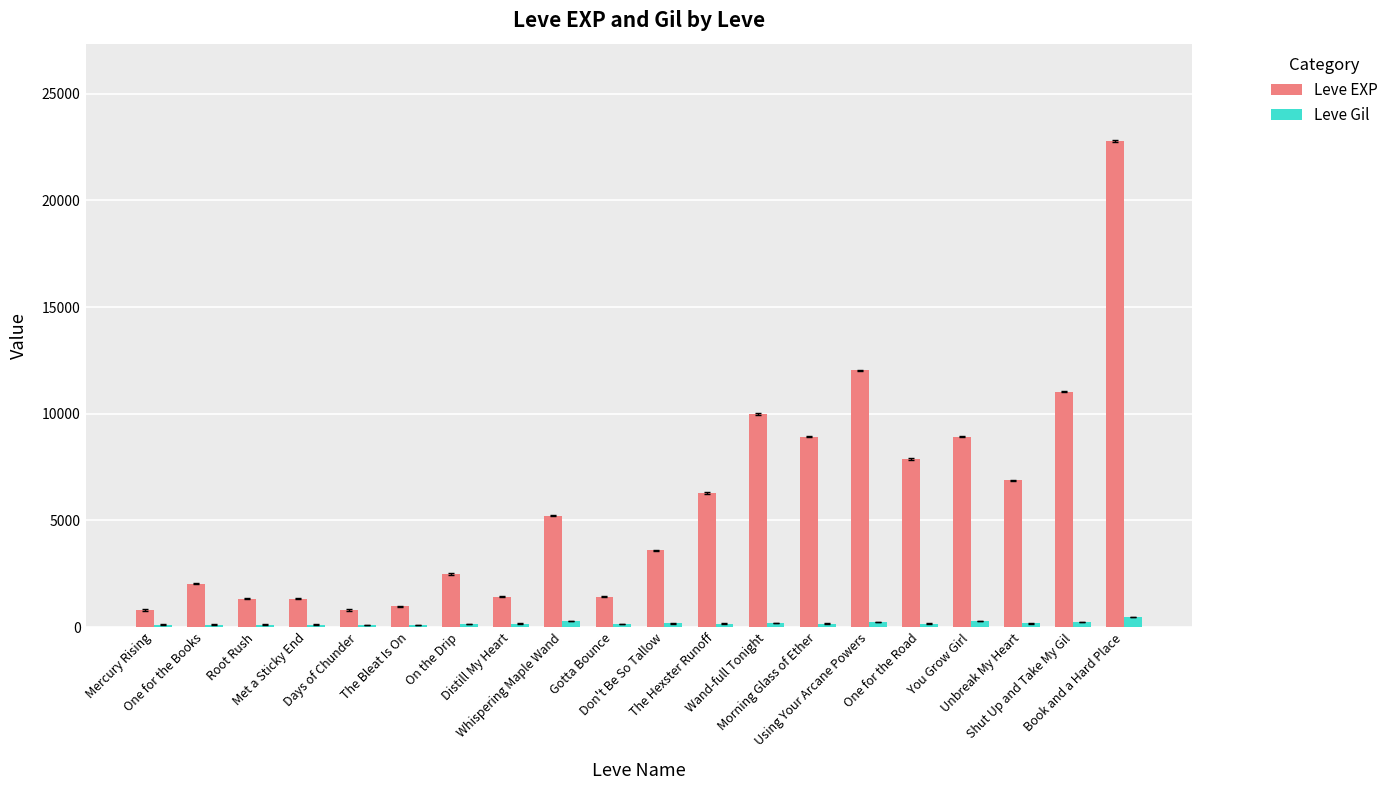

What is the sum of the Leve EXP values at Mercury Rising and The Bleat Is On?

1780